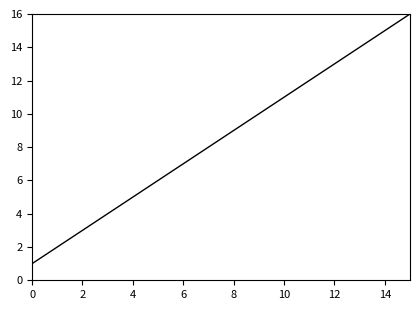

What is the greatest value displayed?

16